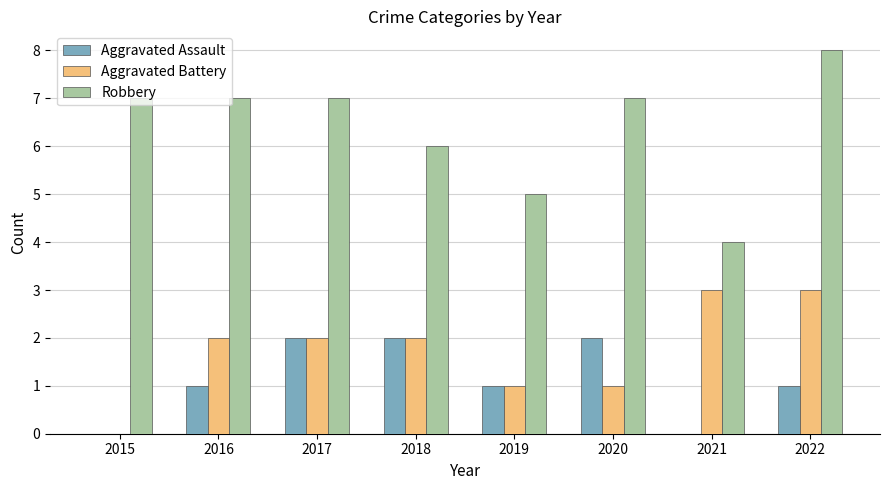

At which category is the sum across all series the highest?

2022